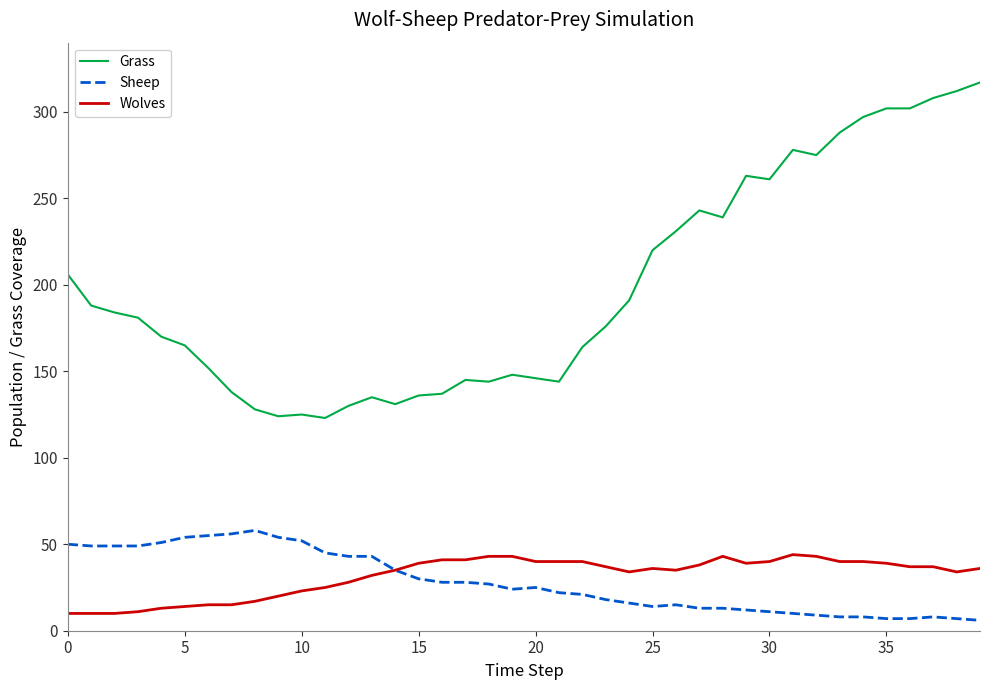

Which series has the largest total across all categories?

Grass